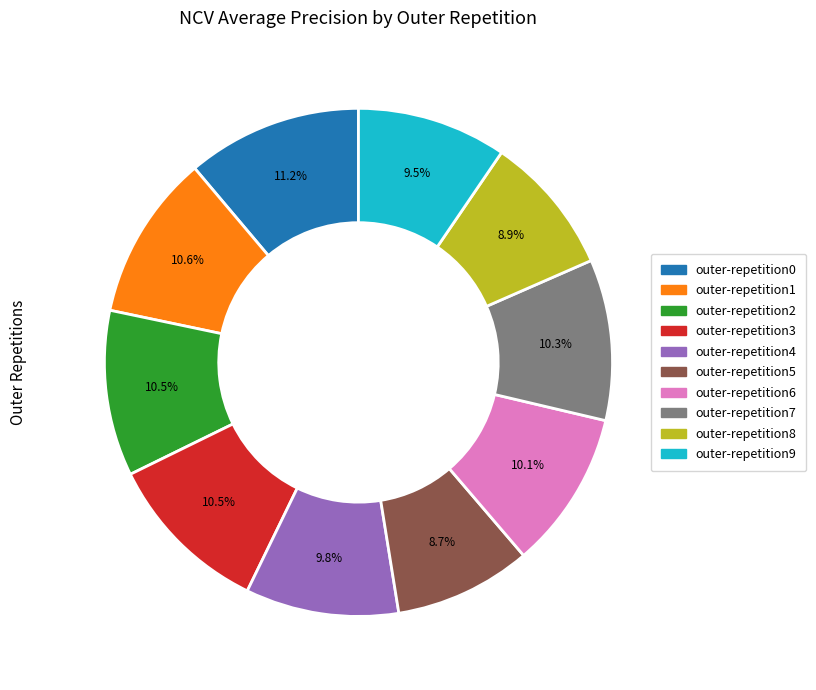

Which has a higher value, outer-repetition2 or outer-repetition0?

outer-repetition0